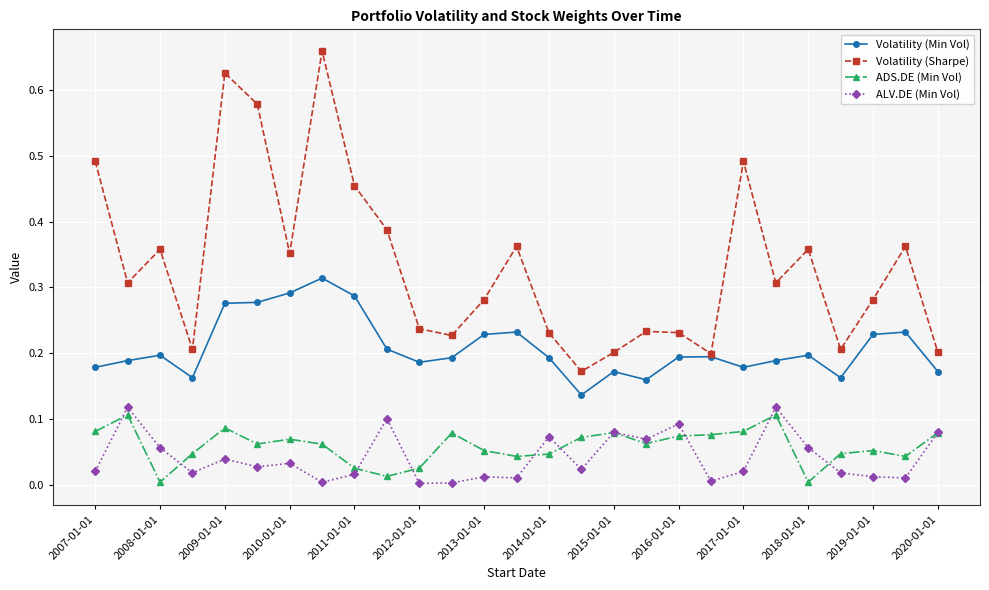

How many lines are shown in the chart?

4